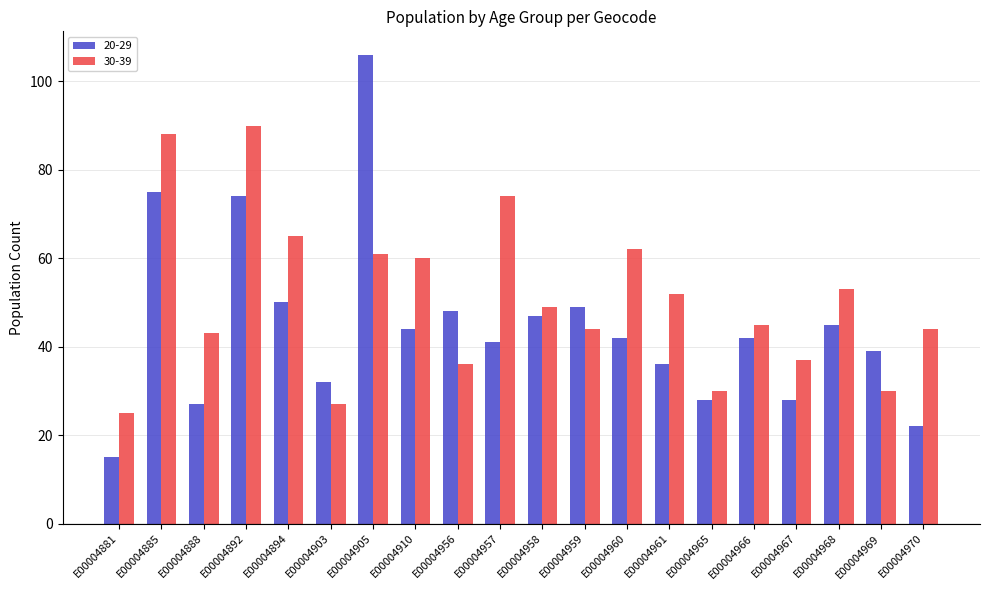

Is it true that 30-39 equals 9 at E00004881?

False